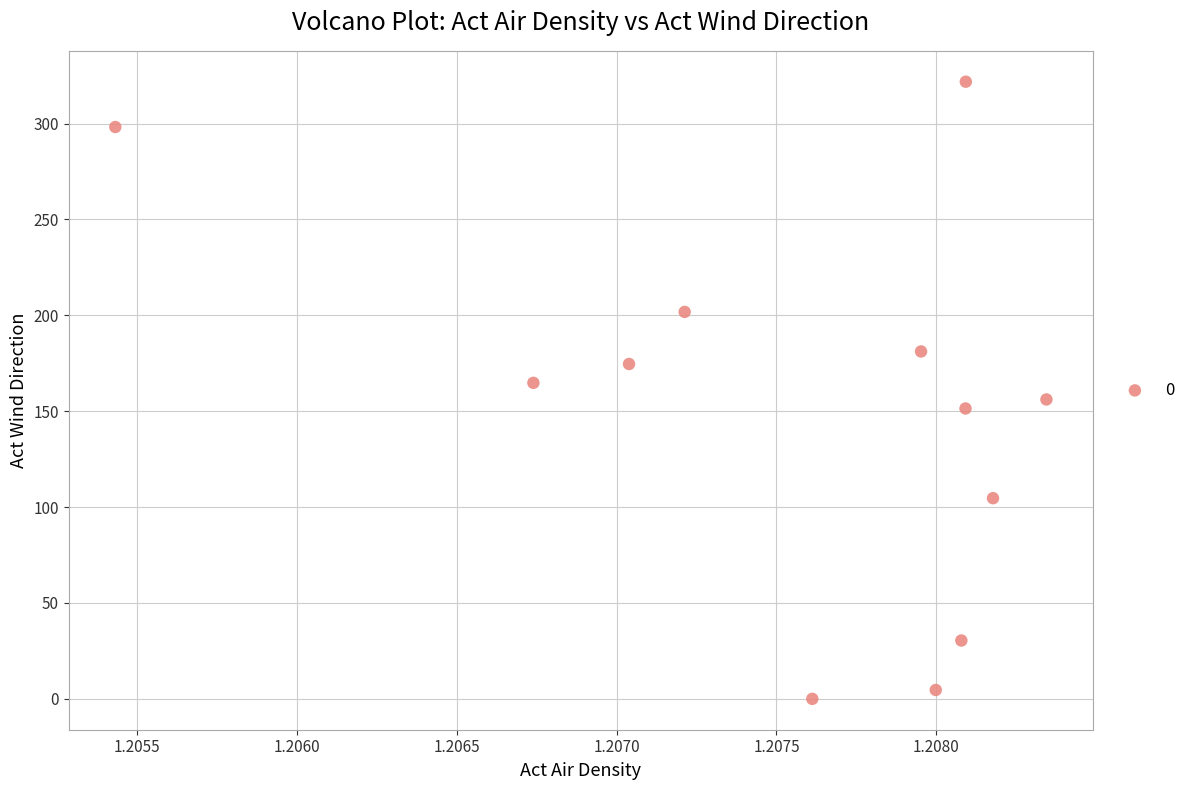

What is the average X value?

1.2